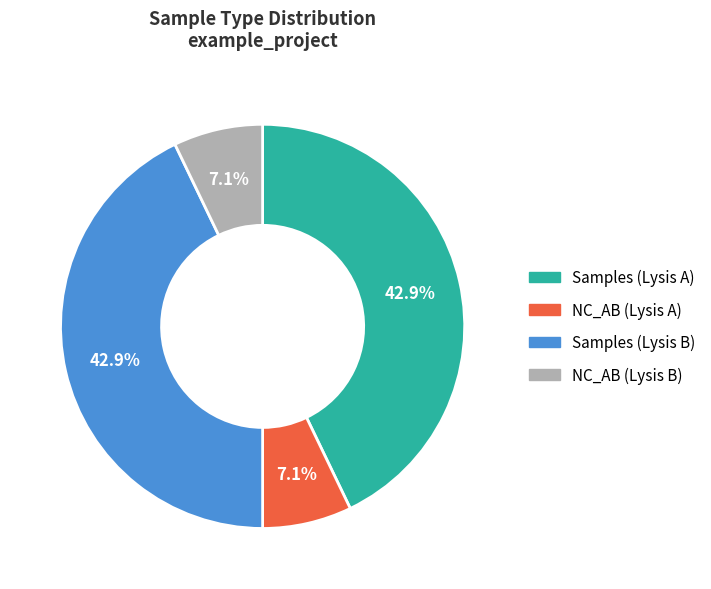

Does any single category account for the majority?

No